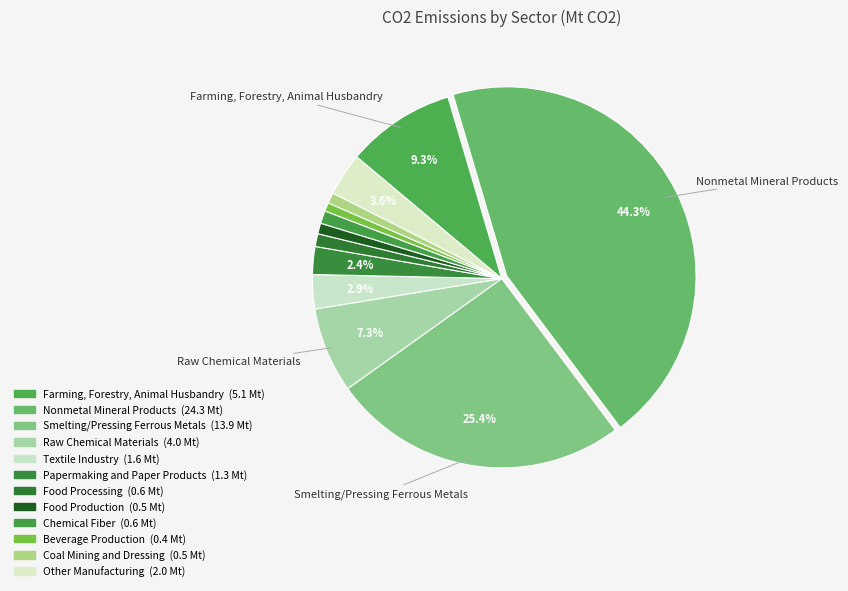

Which slice is the largest?

Nonmetal Mineral Products